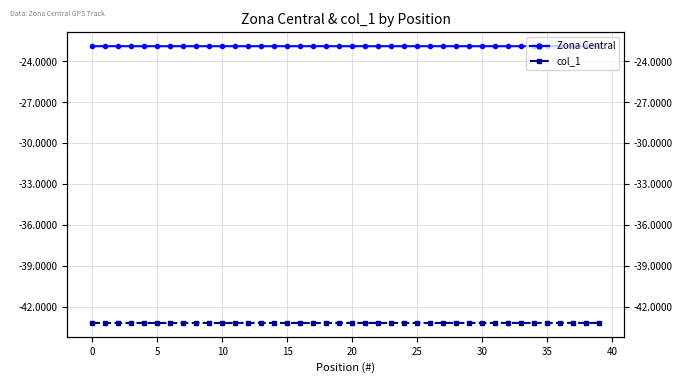

At which category does col_1 reach its first local peak?

38